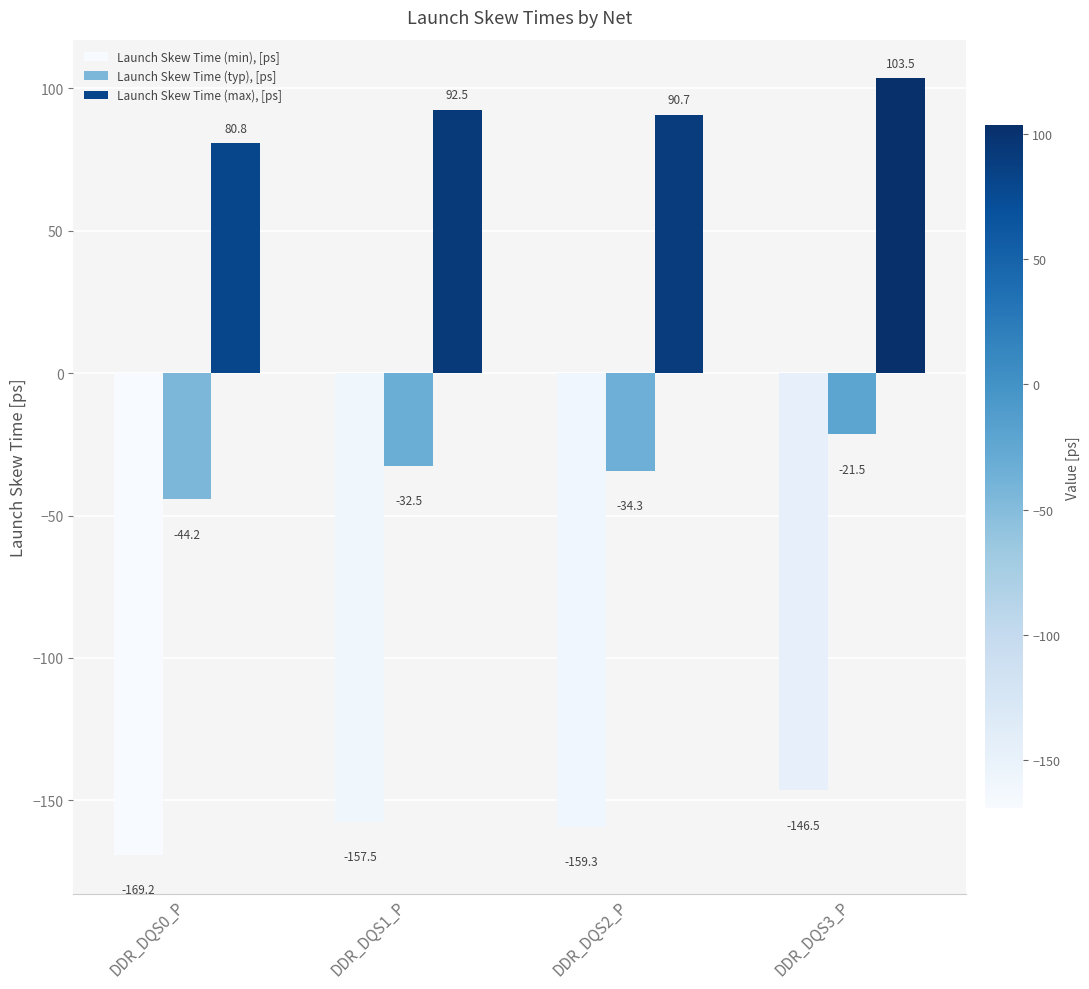

What is the minimum value for Launch Skew Time (max), [ps]?

80.8